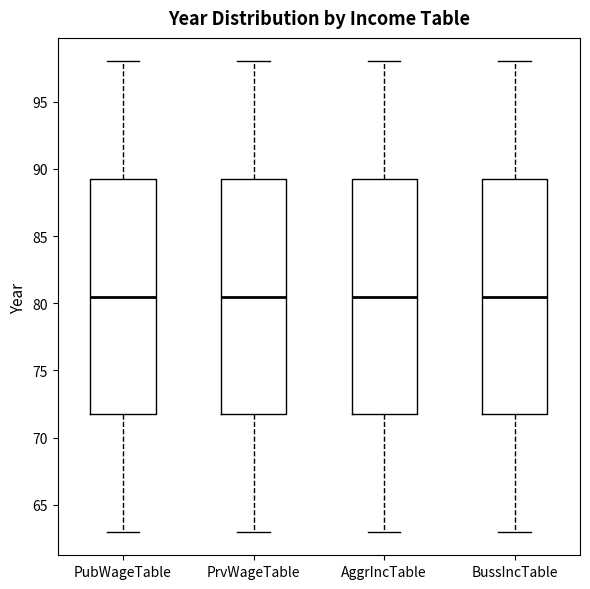

Reading left to right, read every box against the y-axis: the position of its median line, the range the box covers, and the ends of its whiskers. The values are not printed on the chart, so give them approximately, as read against the axis.

PubWageTable: median 80.5, box 72.0 to 89.5, whiskers 63.0 to 98.0
PrvWageTable: median 80.5, box 72.0 to 89.5, whiskers 63.0 to 98.0
AggrIncTable: median 80.5, box 72.0 to 89.5, whiskers 63.0 to 98.0
BussIncTable: median 80.5, box 72.0 to 89.5, whiskers 63.0 to 98.0